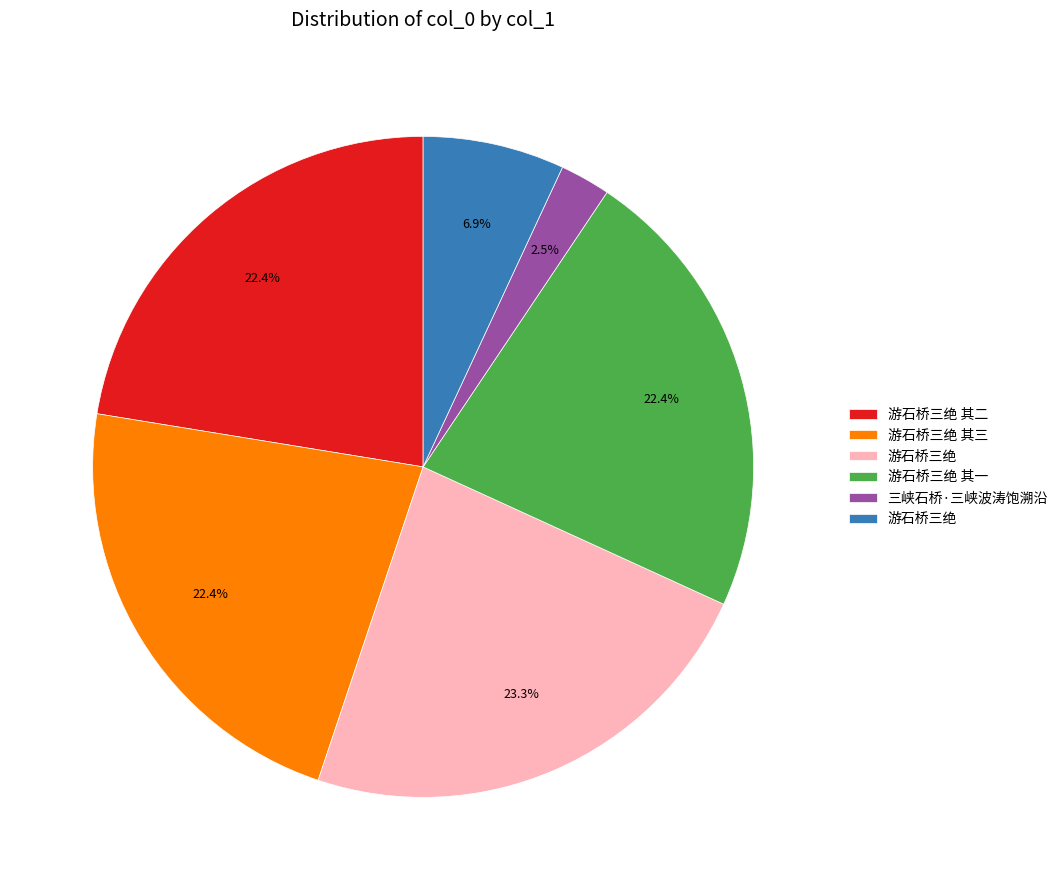

Does any single category account for the majority?

No